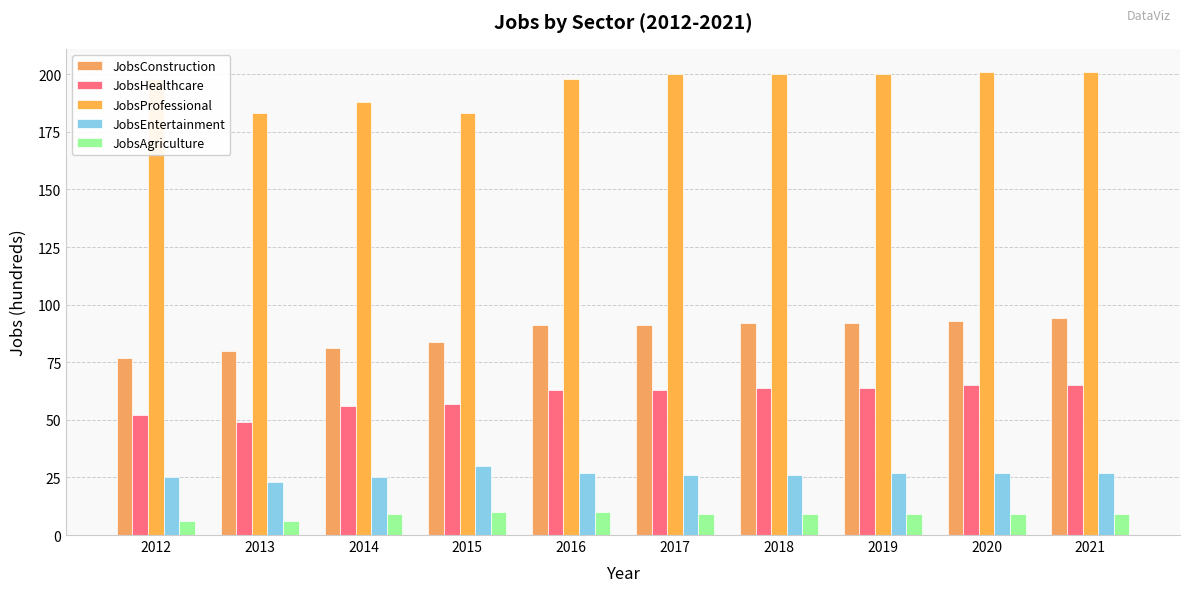

What is the sum of all JobsHealthcare values?

598